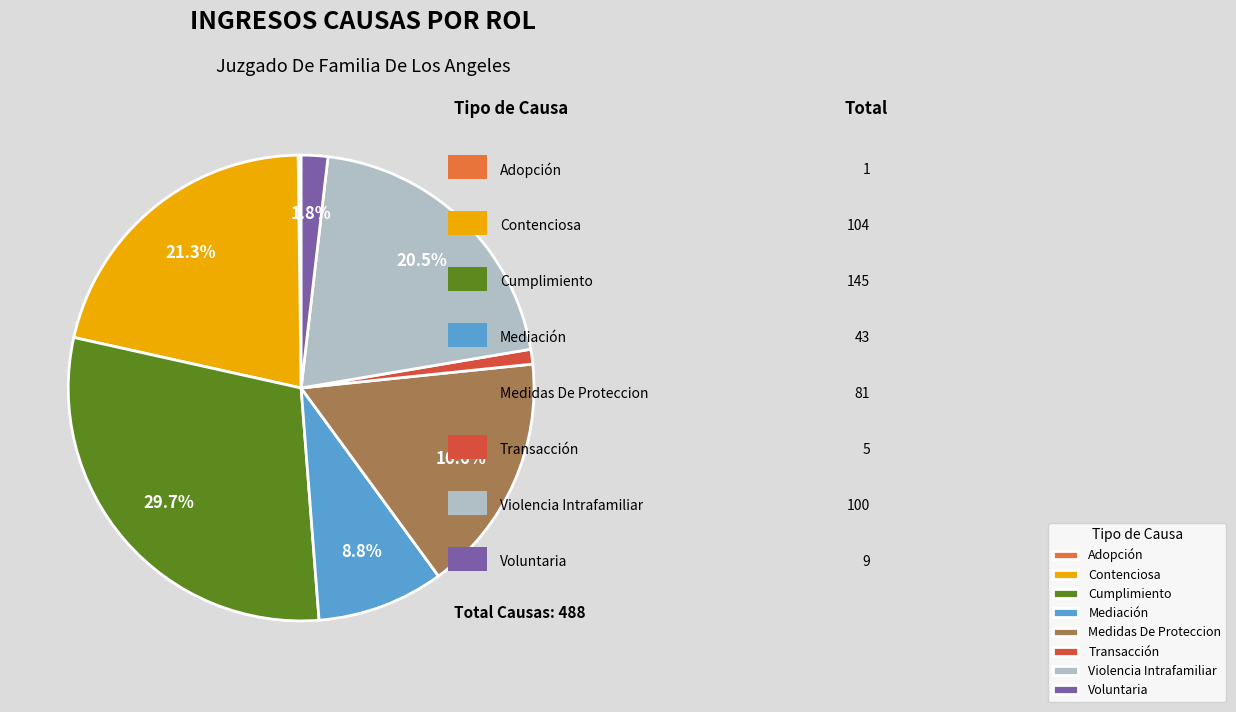

Rank the categories by value from highest to lowest.

Cumplimiento, Contenciosa, Violencia Intrafamiliar, Medidas De Proteccion, Mediación, Voluntaria, Transacción, Adopción